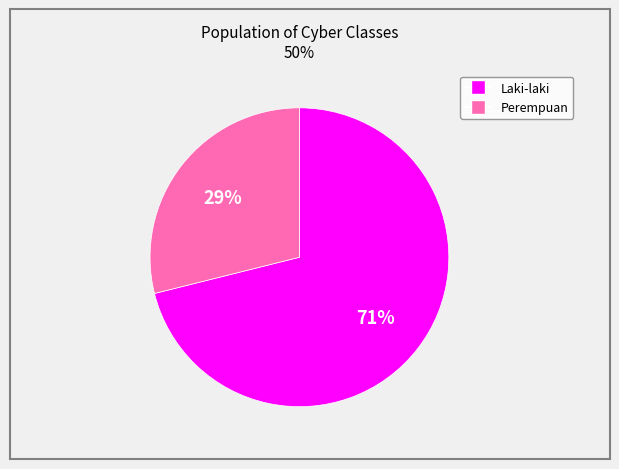

Which category has the smallest portion of the pie?

Perempuan